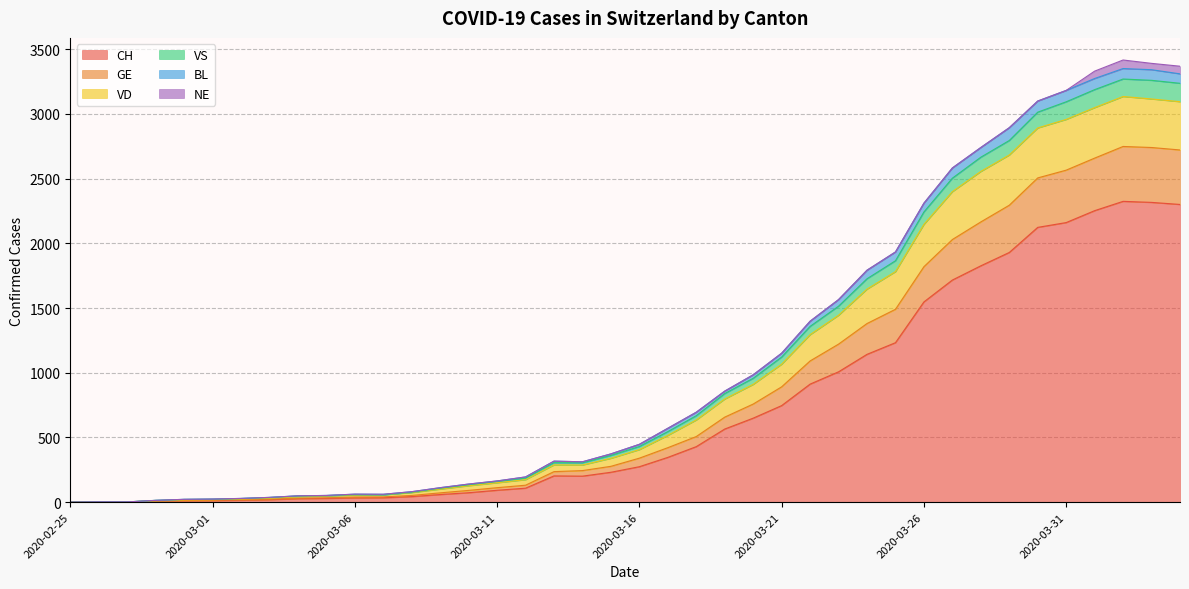

At which label does VD reach its minimum?

2020-02-25